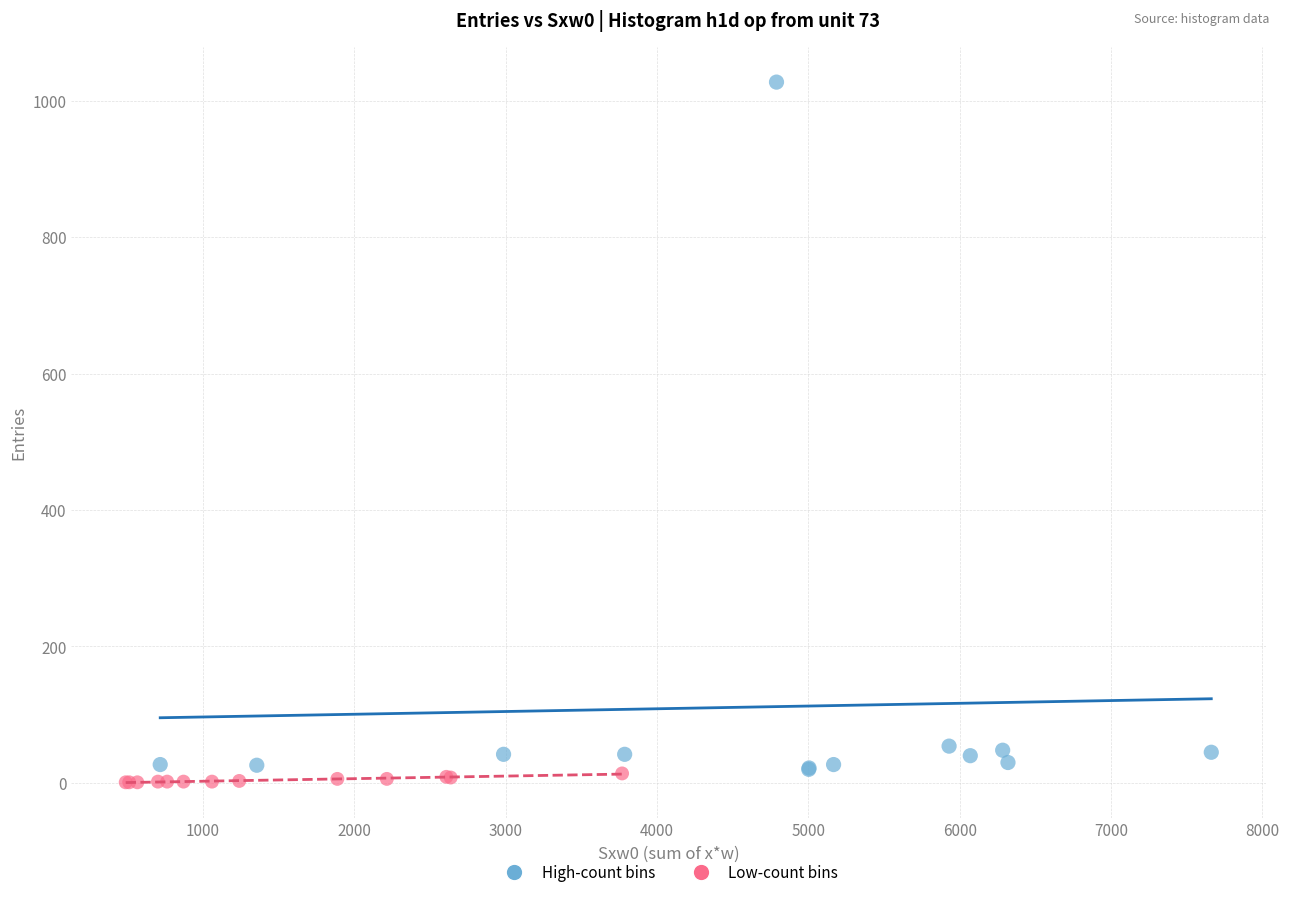

What are all the series names shown in the legend?

High-count bins, Low-count bins